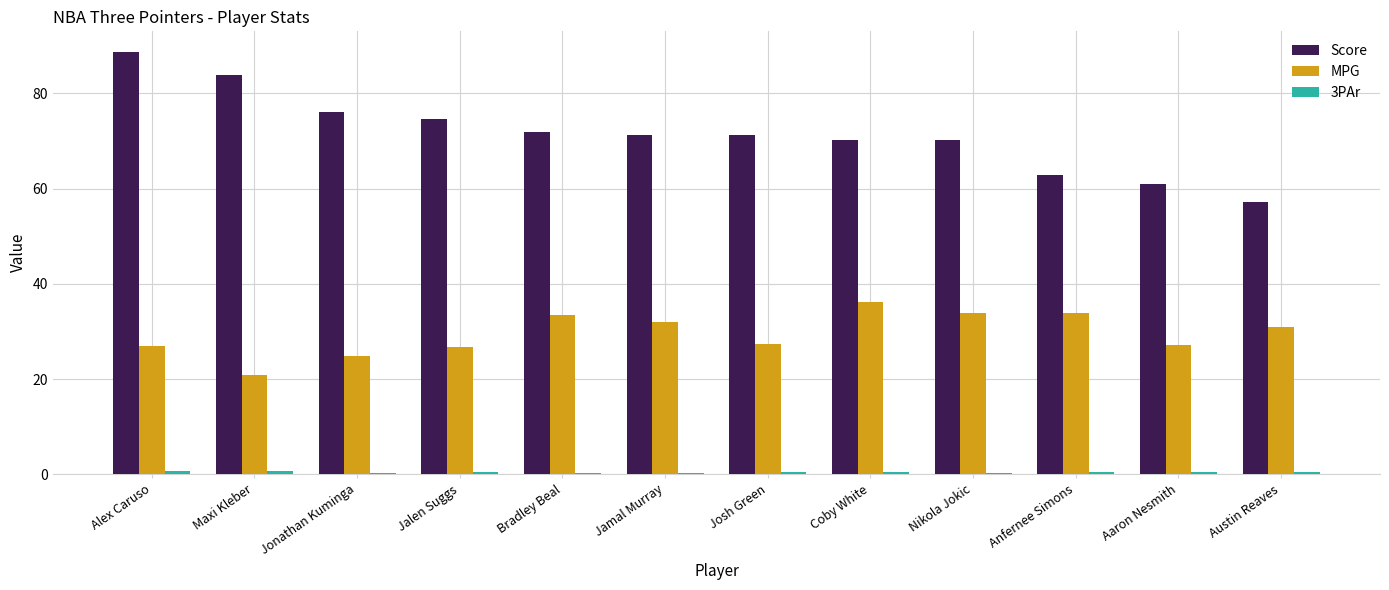

How many series are shown in this chart?

3